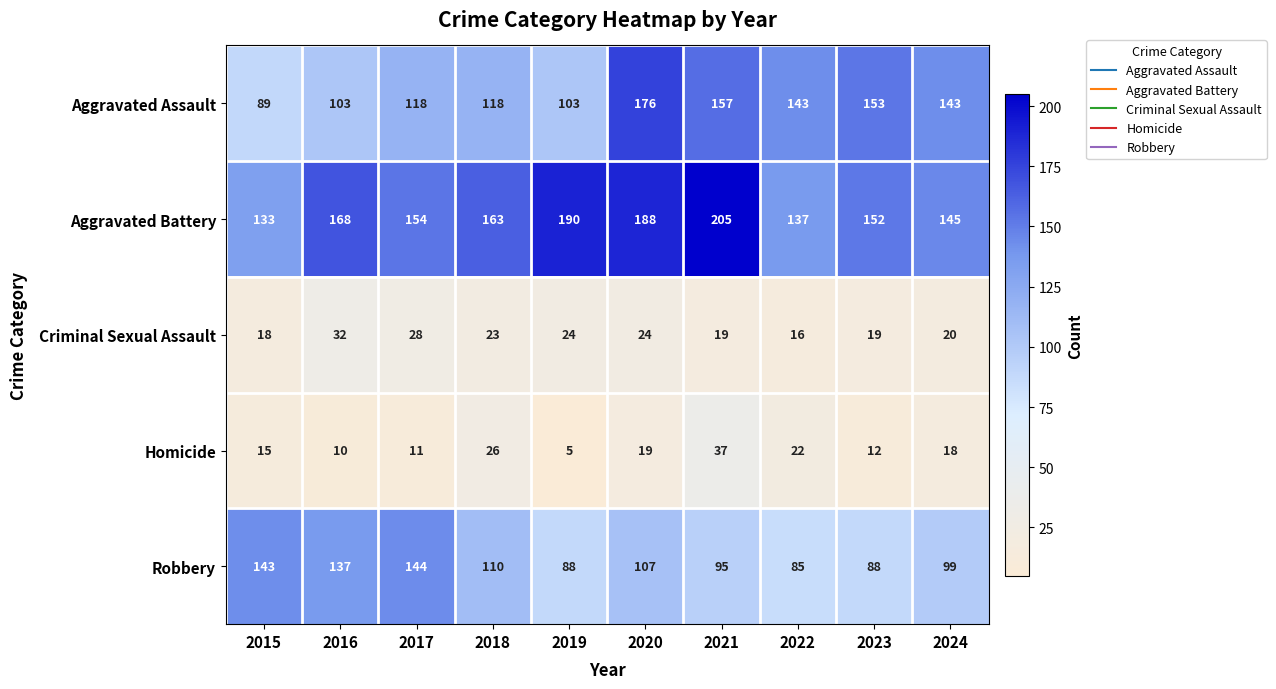

Which series has the largest total across all categories?

Aggravated Battery